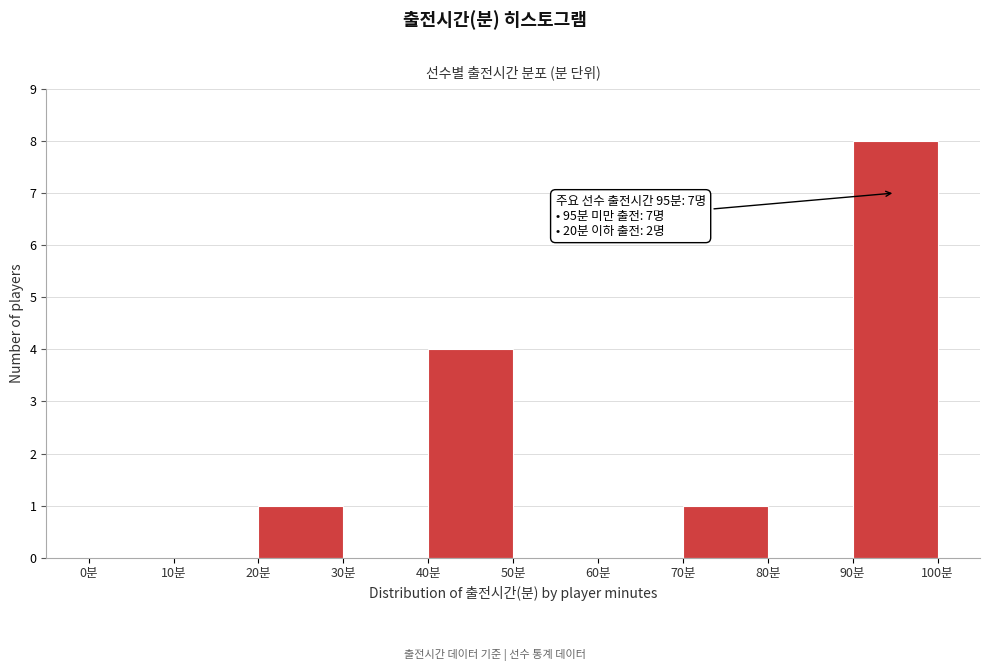

Which range on the x-axis has the tallest bar?

90 to 100